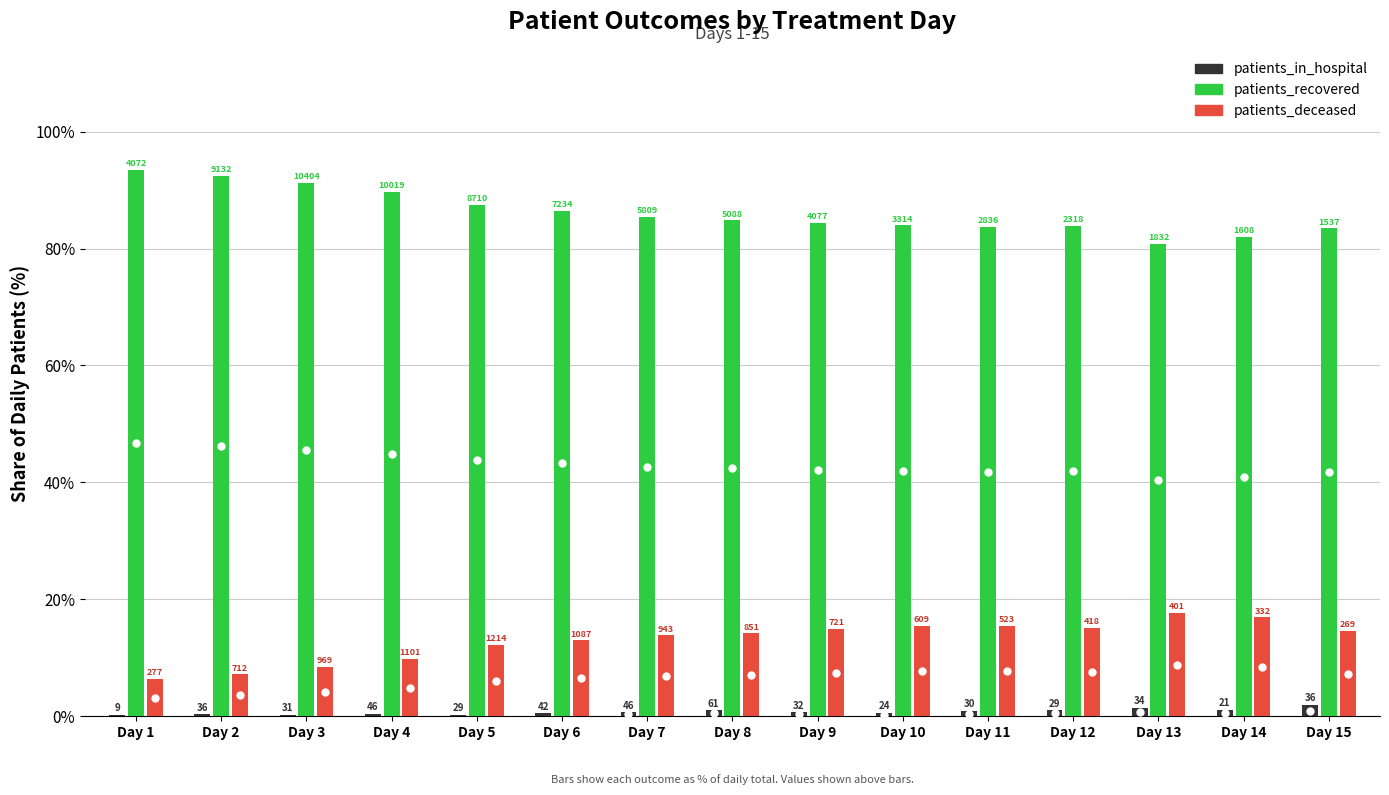

At which label is patients_recovered closest to 87?

Day 6